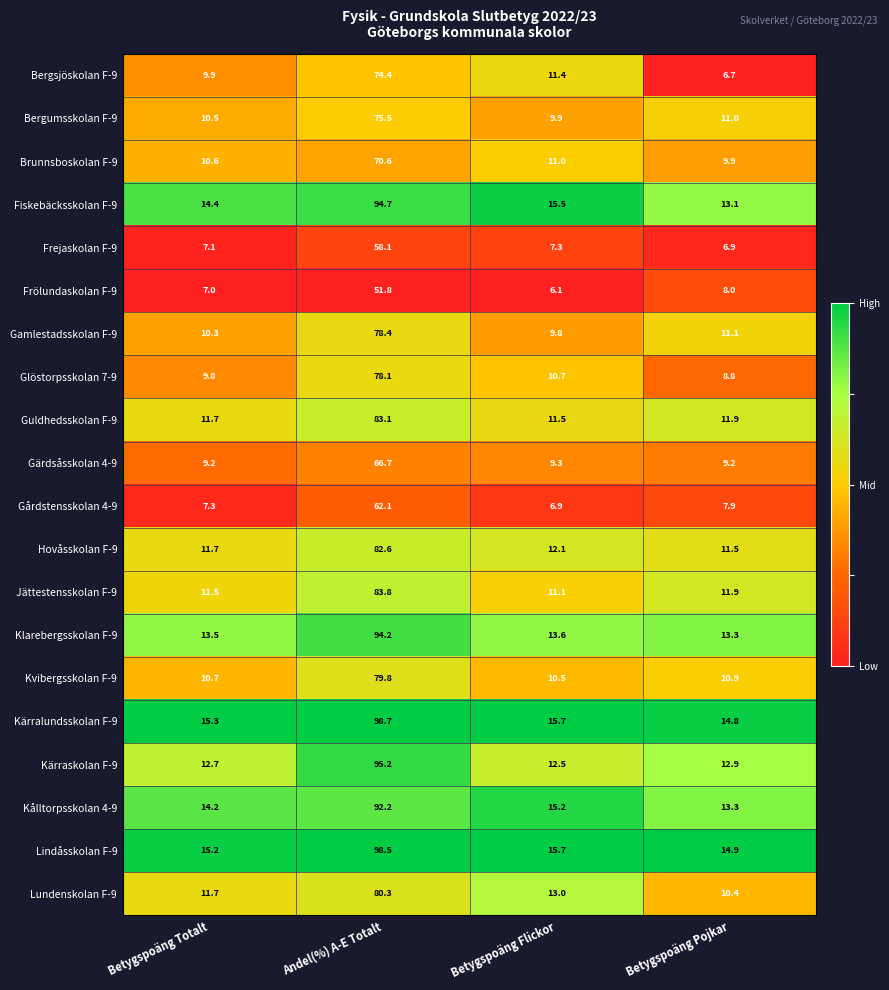

At which label does Frejaskolan F-9 reach its peak?

Andel(%) A-E Totalt